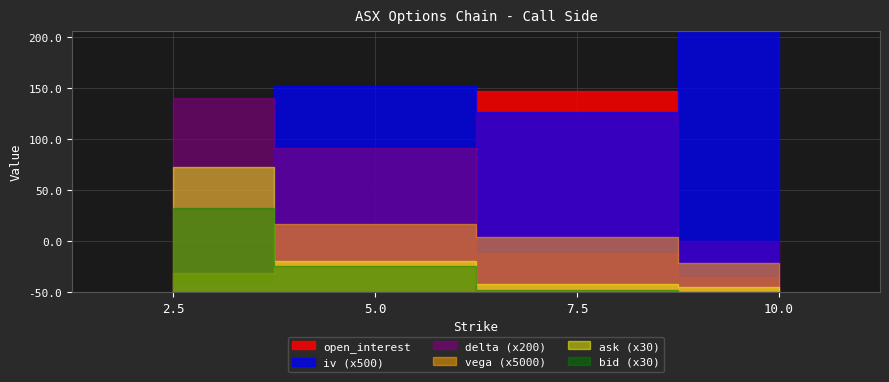

What is the total value across all series at 5.0?

66.0